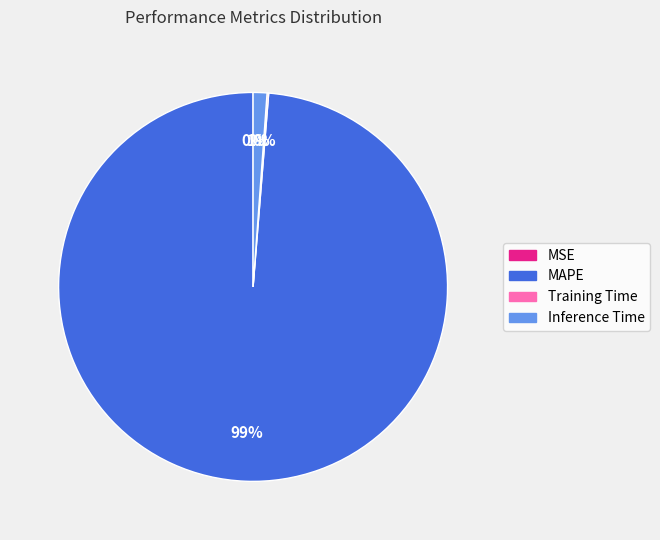

Which category accounts for the majority?

MAPE